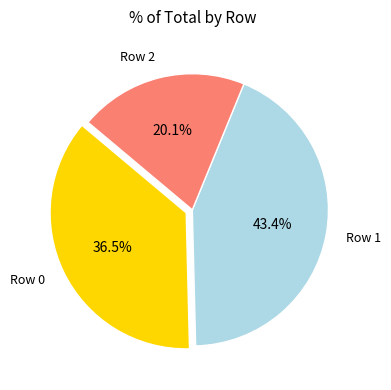

Is Row 2 the majority of the pie?

No